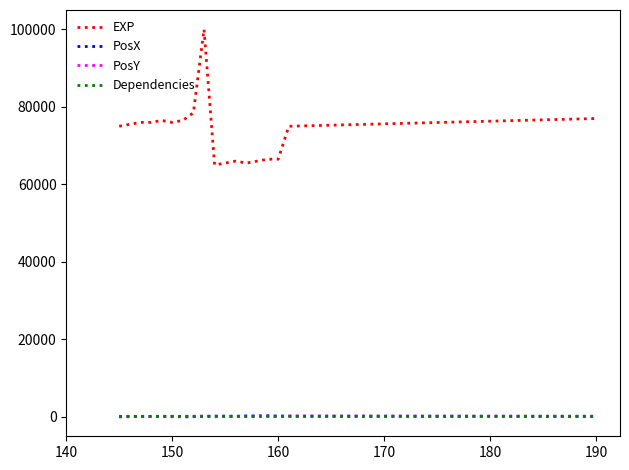

How many values in the PosX series are below 150?

6